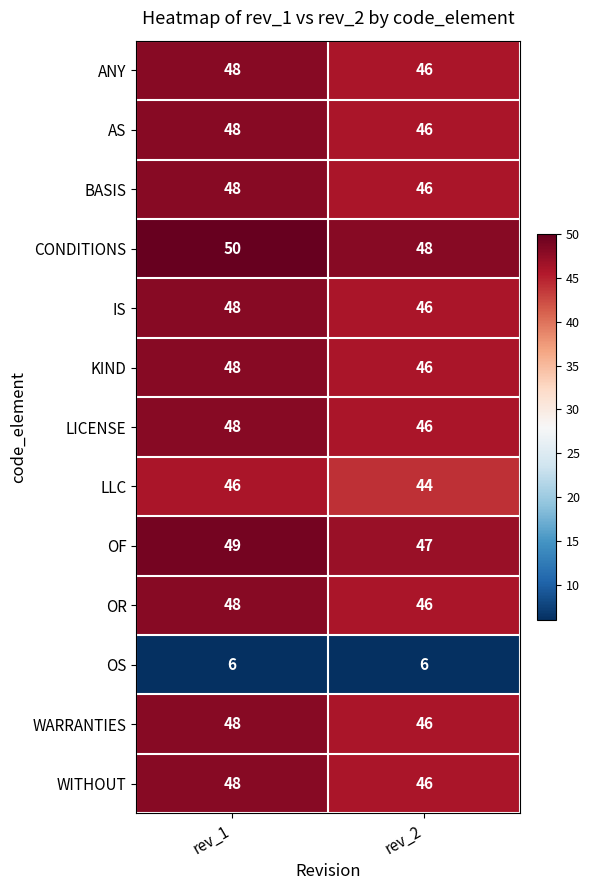

The value of LICENSE at rev_1 is 73. True or false?

False